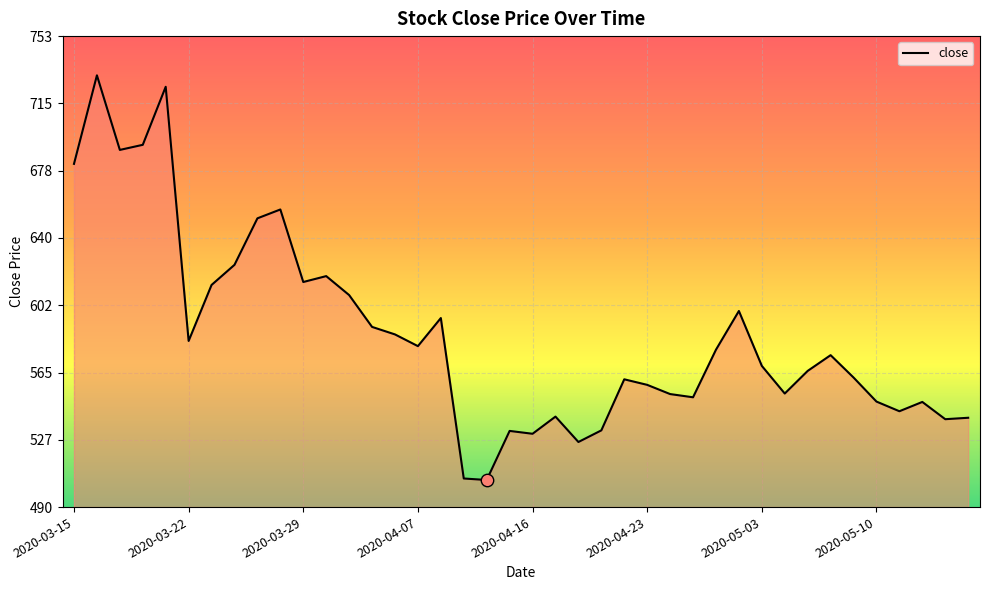

What is the maximum value shown in the chart?

730.9